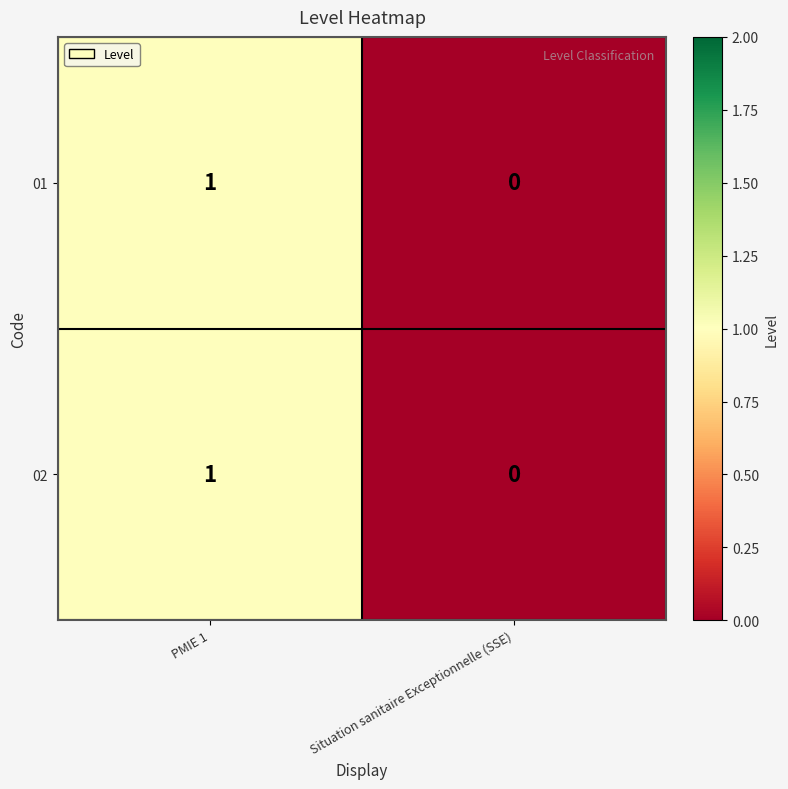

At which category is the sum across all series the highest?

PMIE 1